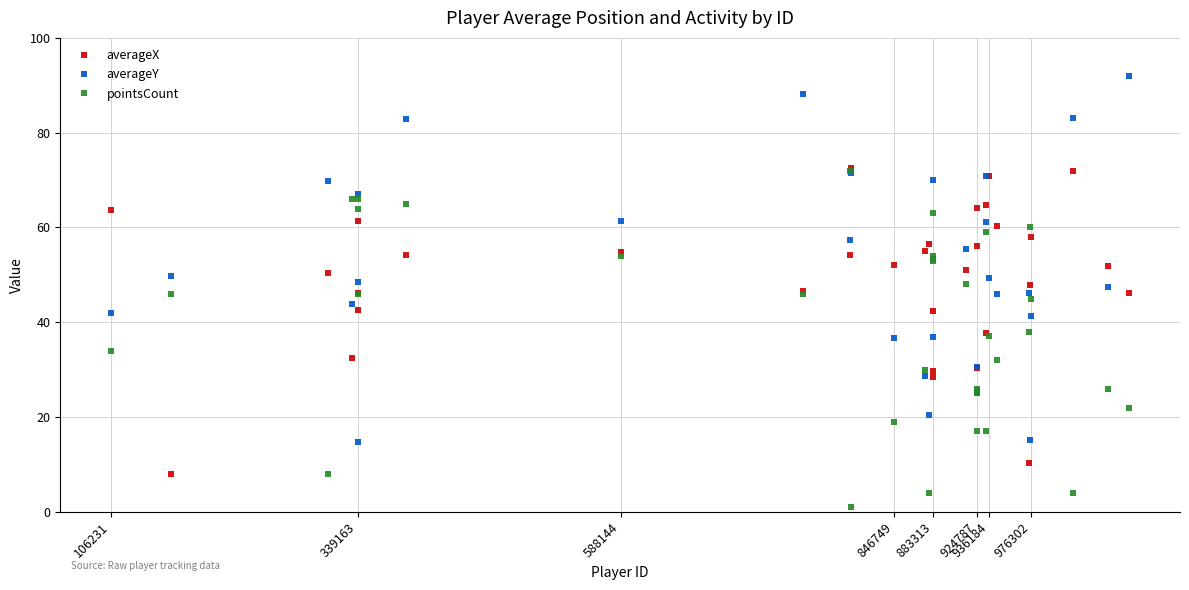

Which series has the widest spread of values?

averageY